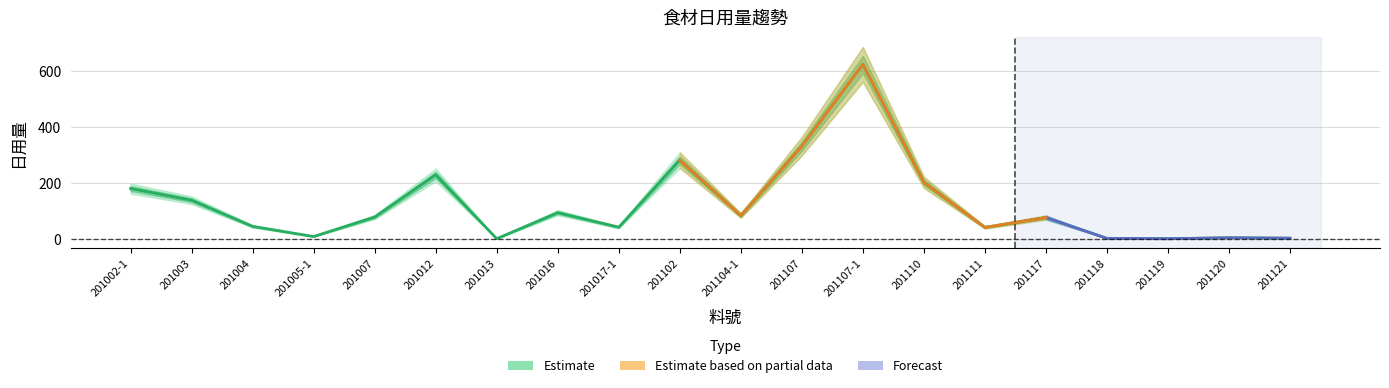

Does the chart display data point markers on the line(s)?

No